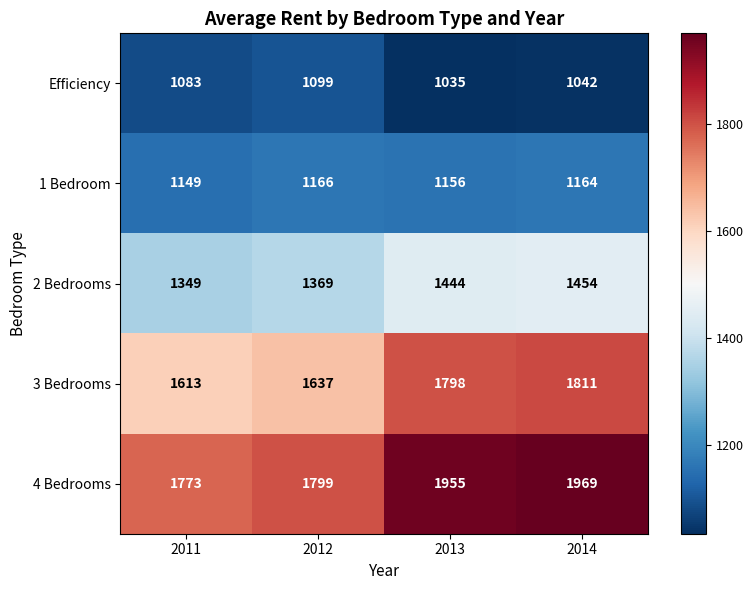

Reading left to right, transcribe all the data shown in this chart.

Efficiency: 2011=1083	2012=1099	2013=1035	2014=1042
1 Bedroom: 2011=1149	2012=1166	2013=1156	2014=1164
2 Bedrooms: 2011=1349	2012=1369	2013=1444	2014=1454
3 Bedrooms: 2011=1613	2012=1637	2013=1798	2014=1811
4 Bedrooms: 2011=1773	2012=1799	2013=1955	2014=1969